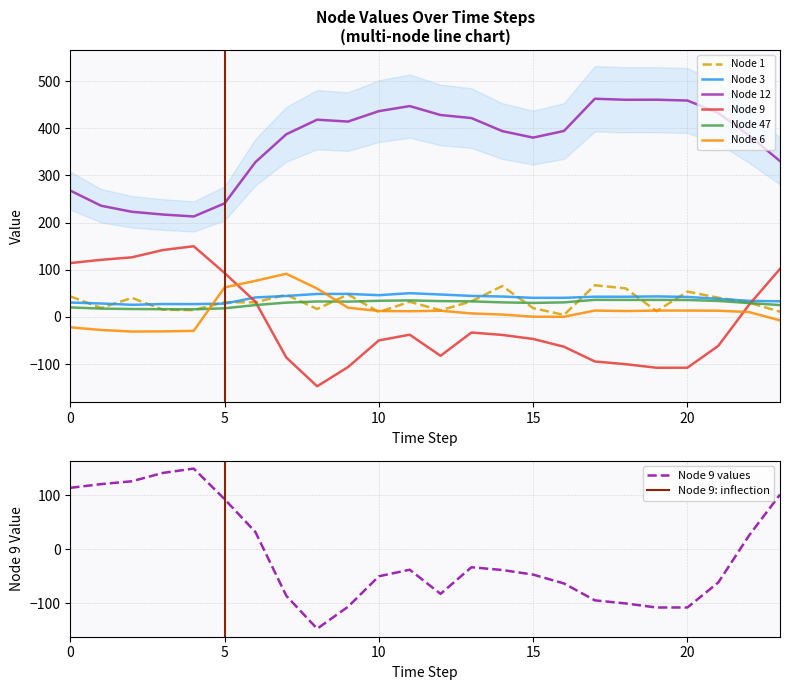

At how many categories does at least one series exceed 251?

19